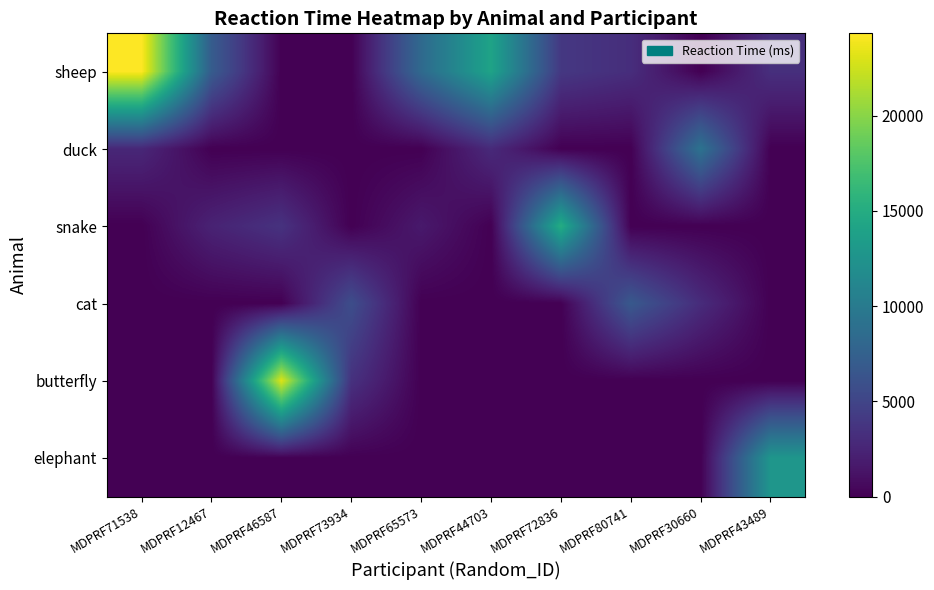

Reading left to right, transcribe all the data shown in this chart.

sheep: MDPRF71538=24321.7	MDPRF12467=7052.8	MDPRF46587=0.0	MDPRF73934=0.0	MDPRF65573=8335.8	MDPRF44703=14127.0	MDPRF72836=3966.2	MDPRF80741=3170.9	MDPRF30660=0.0	MDPRF43489=3283.0
duck: MDPRF71538=2687.5	MDPRF12467=0.0	MDPRF46587=0.0	MDPRF73934=0.0	MDPRF65573=0.0	MDPRF44703=2907.1	MDPRF72836=0.0	MDPRF80741=0.0	MDPRF30660=9212.7	MDPRF43489=0.0
snake: MDPRF71538=0.0	MDPRF12467=2360.8	MDPRF46587=3538.9	MDPRF73934=0.0	MDPRF65573=1656.2	MDPRF44703=0.0	MDPRF72836=15076.3	MDPRF80741=0.0	MDPRF30660=0.0	MDPRF43489=0.0
cat: MDPRF71538=0.0	MDPRF12467=0.0	MDPRF46587=0.0	MDPRF73934=5753.0	MDPRF65573=0.0	MDPRF44703=0.0	MDPRF72836=0.0	MDPRF80741=6738.8	MDPRF30660=3037.8	MDPRF43489=0.0
butterfly: MDPRF71538=0.0	MDPRF12467=0.0	MDPRF46587=23077.1	MDPRF73934=3466.0	MDPRF65573=0.0	MDPRF44703=0.0	MDPRF72836=0.0	MDPRF80741=0.0	MDPRF30660=0.0	MDPRF43489=0.0
elephant: MDPRF71538=0.0	MDPRF12467=0.0	MDPRF46587=0.0	MDPRF73934=0.0	MDPRF65573=0.0	MDPRF44703=0.0	MDPRF72836=0.0	MDPRF80741=0.0	MDPRF30660=0.0	MDPRF43489=12792.0